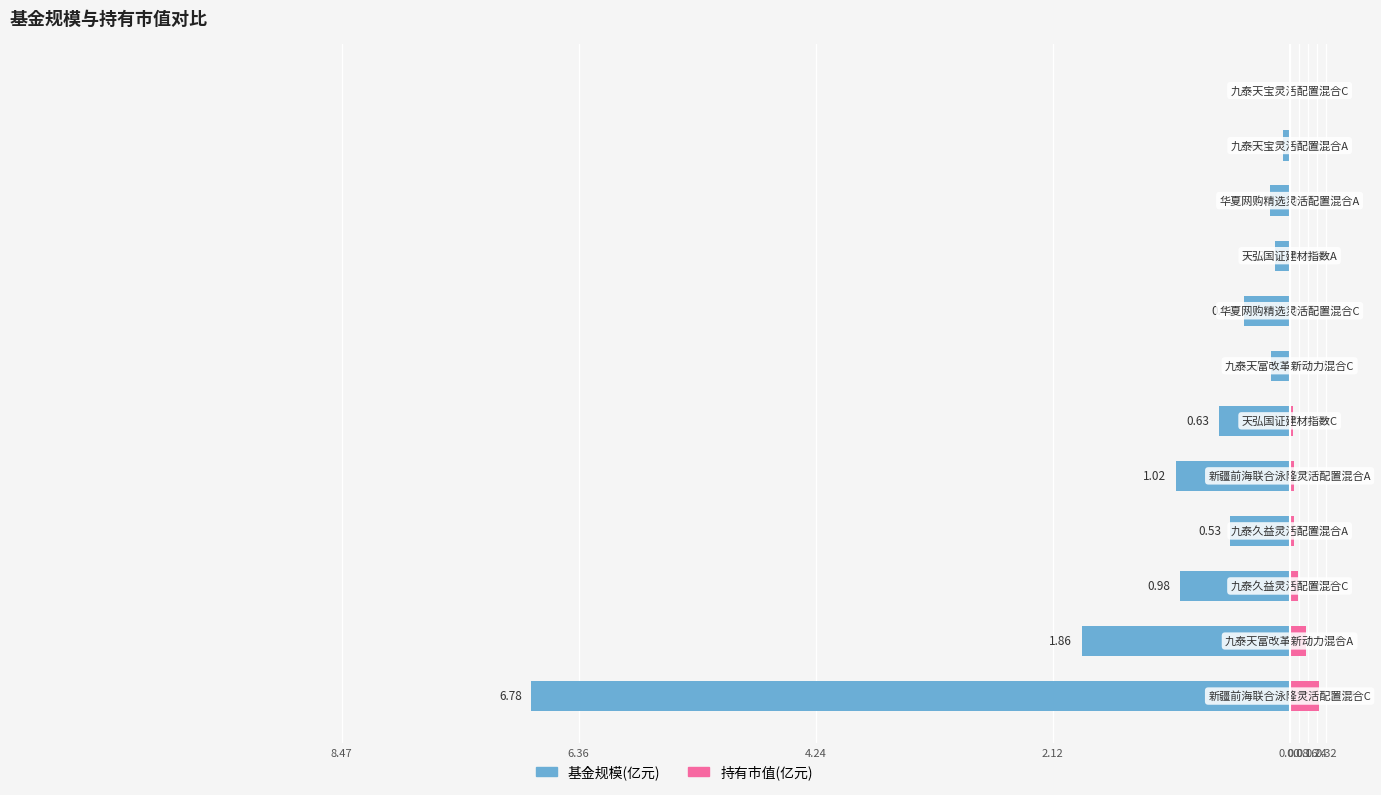

At how many categories does at least one series exceed -6?

12